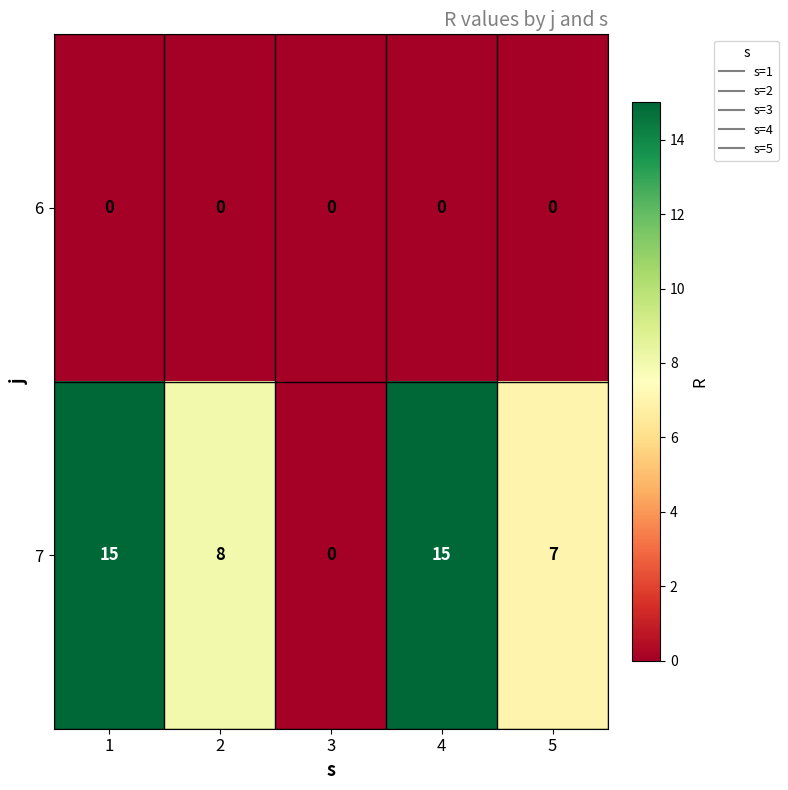

Count the number of data series in this chart.

2